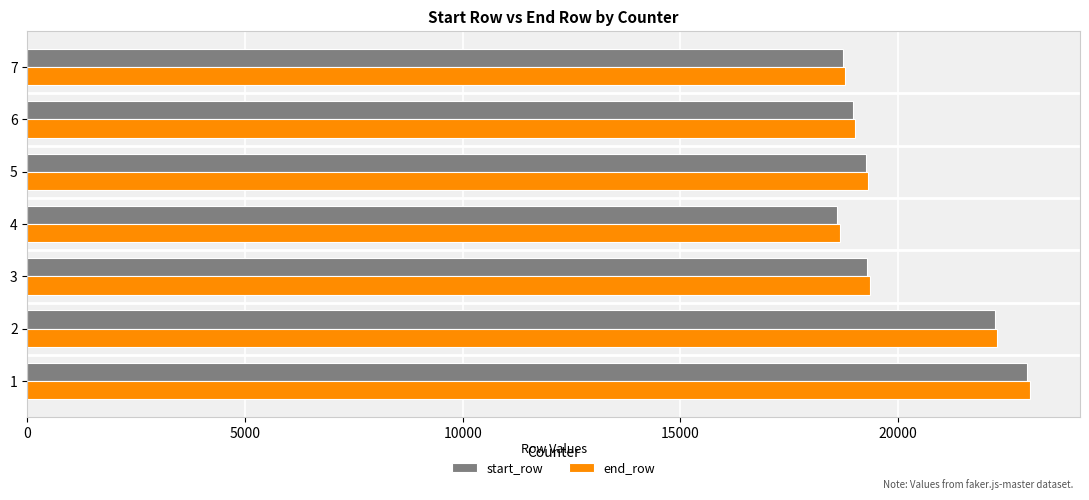

What is the minimum value for end_row?

18672